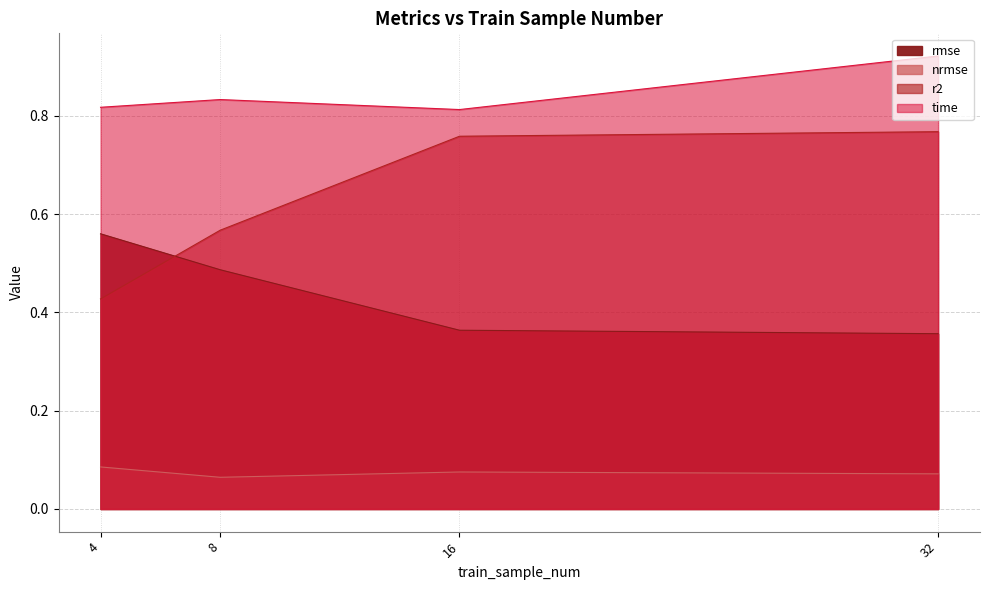

True or false: time has a value of 0.8 at 16.

True